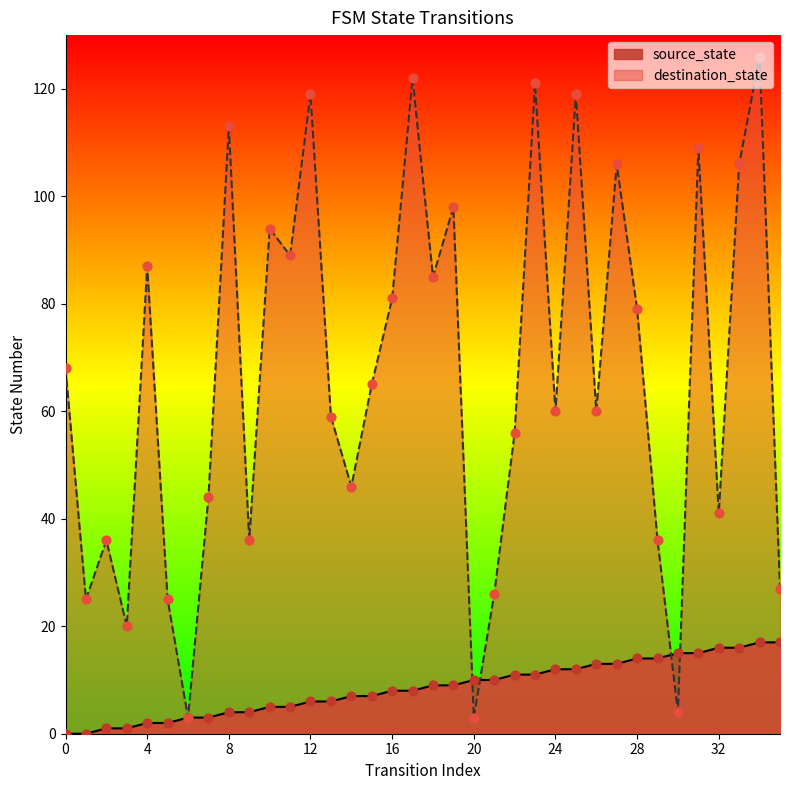

At which category is the sum across all series the highest?

34